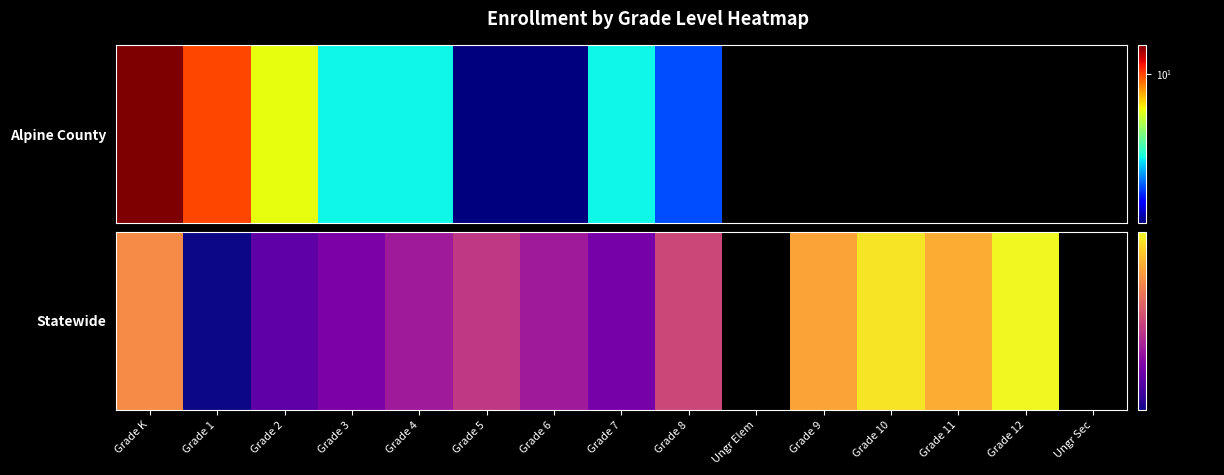

Which has a higher value, Grade 12 or Grade K?

Grade 12